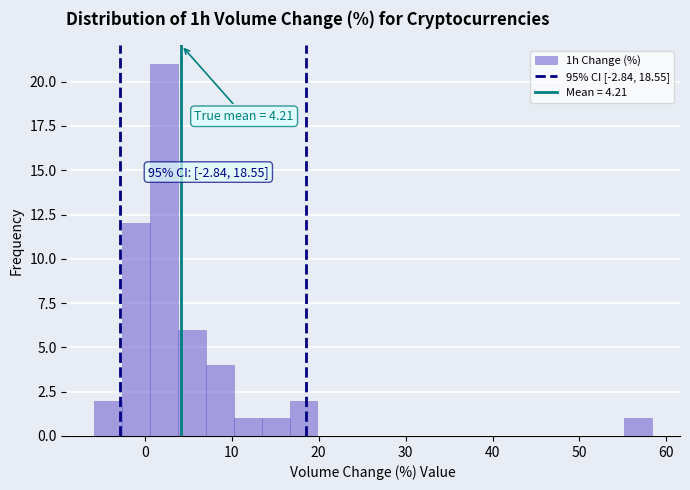

Read against the x-axis, roughly where is the centre of the tallest bar?

2